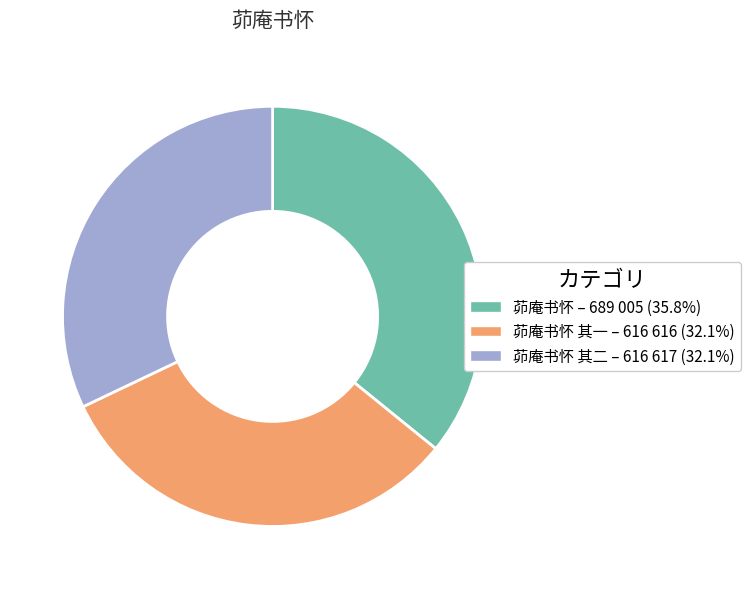

Does any single category account for the majority?

No